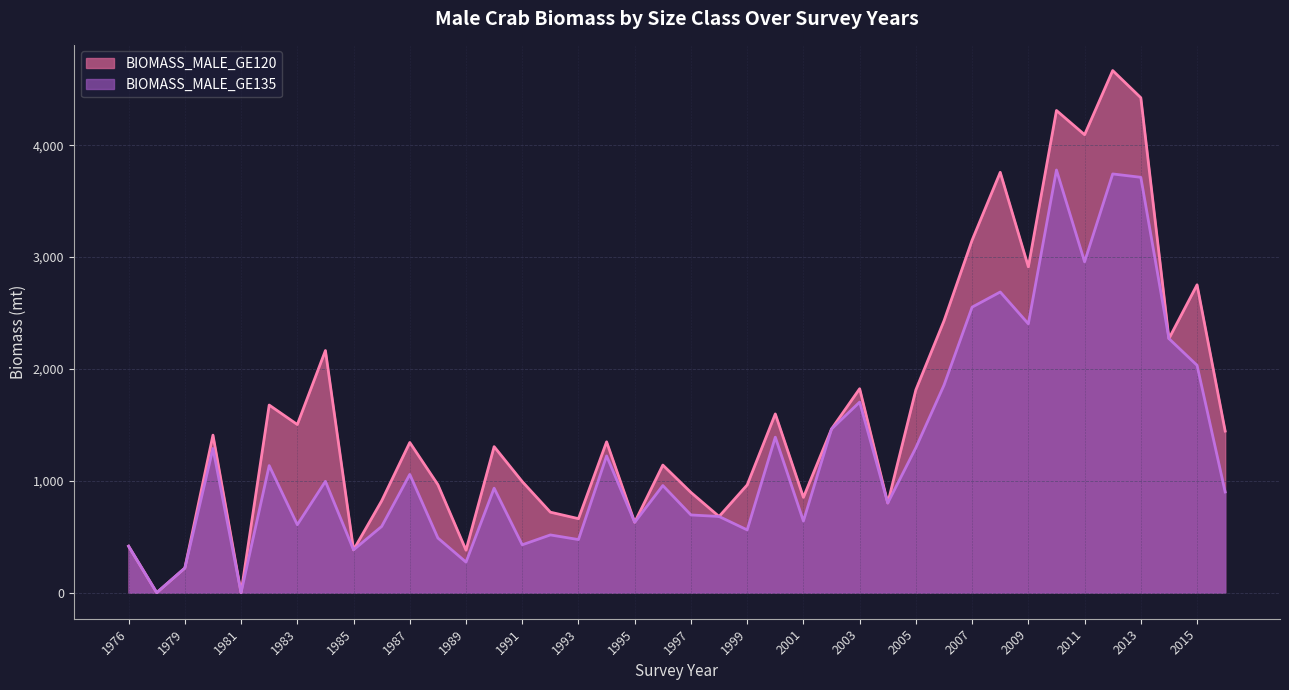

Reading left to right, extract all data points from this chart.

BIOMASS_MALE_GE120: 1976=414.9	1977=0.0	1979=219.6	1980=1407.9	1981=0.0	1982=1676.8	1983=1502.8	1984=2164.1	1985=382.4	1986=820.3	1987=1342.2	1988=965.0	1989=379.5	1990=1305.1	1991=992.9	1992=719.2	1993=661.2	1994=1348.3	1995=628.9	1996=1140.2	1997=895.6	1998=680.7	1999=962.8	2000=1597.5	2001=851.6	2002=1463.1	2003=1822.8	2004=801.2	2005=1813.4	2006=2430.0	2007=3151.0	2008=3757.3	2009=2912.4	2010=4310.2	2011=4093.7	2012=4667.1	2013=4424.2	2014=2270.8	2015=2751.6	2016=1444.2
BIOMASS_MALE_GE135: 1976=414.9	1977=0.0	1979=219.6	1980=1288.6	1981=0.0	1982=1135.5	1983=607.0	1984=994.8	1985=382.4	1986=591.5	1987=1056.7	1988=488.2	1989=272.9	1990=933.6	1991=427.6	1992=515.7	1993=474.3	1994=1222.5	1995=628.9	1996=957.3	1997=694.3	1998=680.7	1999=560.8	2000=1389.6	2001=640.1	2002=1463.1	2003=1703.3	2004=801.2	2005=1296.0	2006=1854.5	2007=2552.2	2008=2687.5	2009=2402.9	2010=3778.1	2011=2957.3	2012=3742.8	2013=3712.6	2014=2270.8	2015=2032.0	2016=899.8